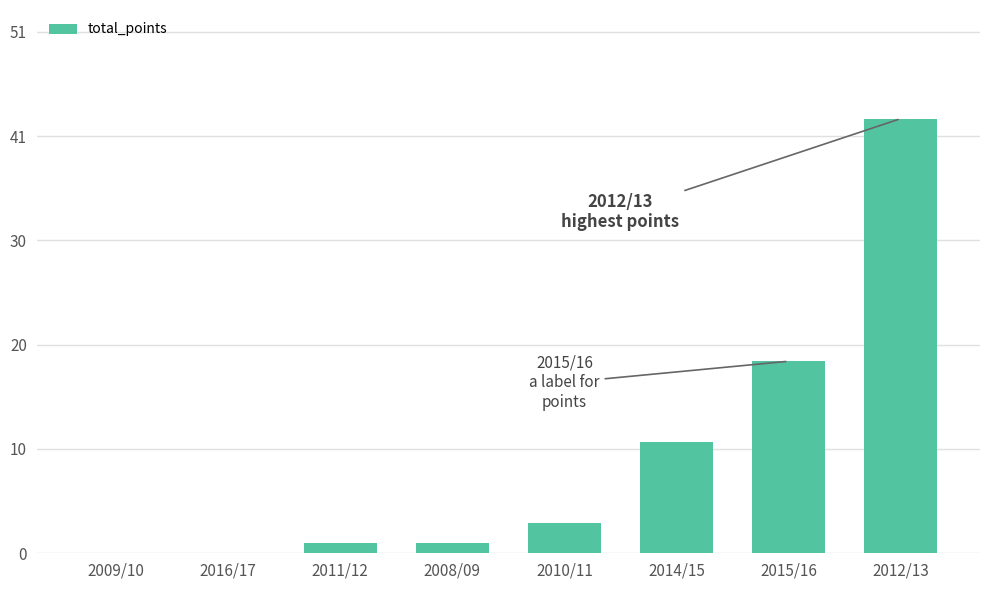

List the labels in order of value, smallest first.

2009/10, 2016/17, 2011/12, 2008/09, 2010/11, 2014/15, 2015/16, 2012/13